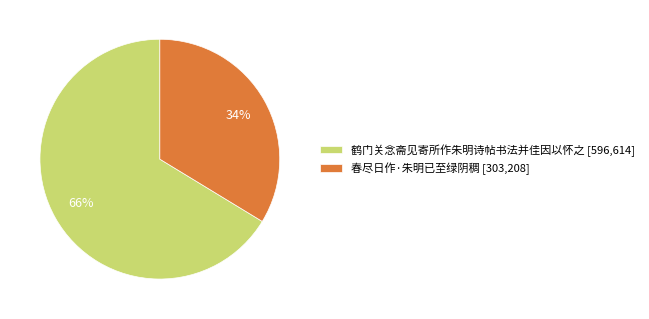

Between 鹤门关念斋见寄所作朱明诗帖书法并佳因以怀之 and 春尽日作·朱明已至绿阴稠, which is larger?

鹤门关念斋见寄所作朱明诗帖书法并佳因以怀之